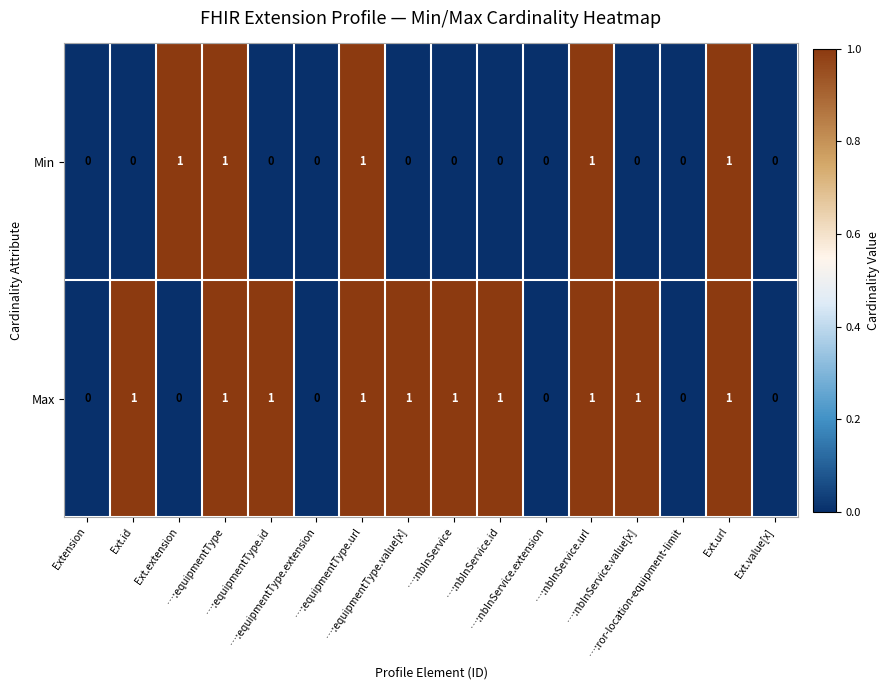

List the series in order of their overall mean, highest first.

Max, Min